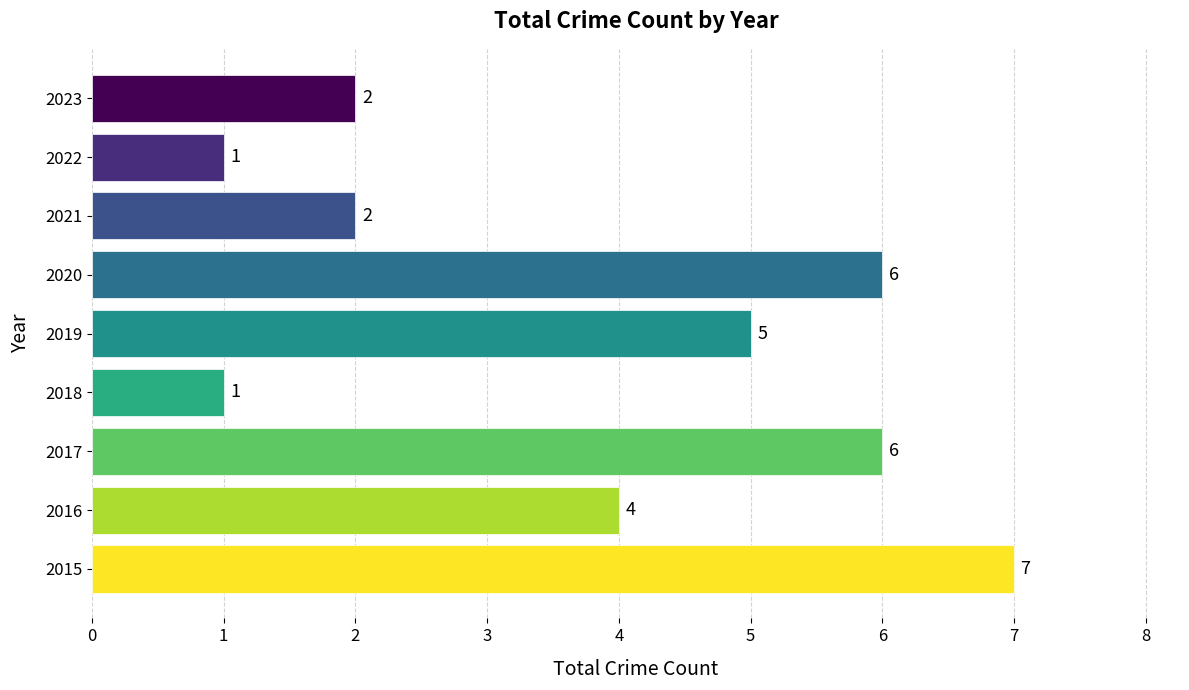

Reading top to bottom, extract all data points from this chart.

2	1	2	6	5	1	6	4	7